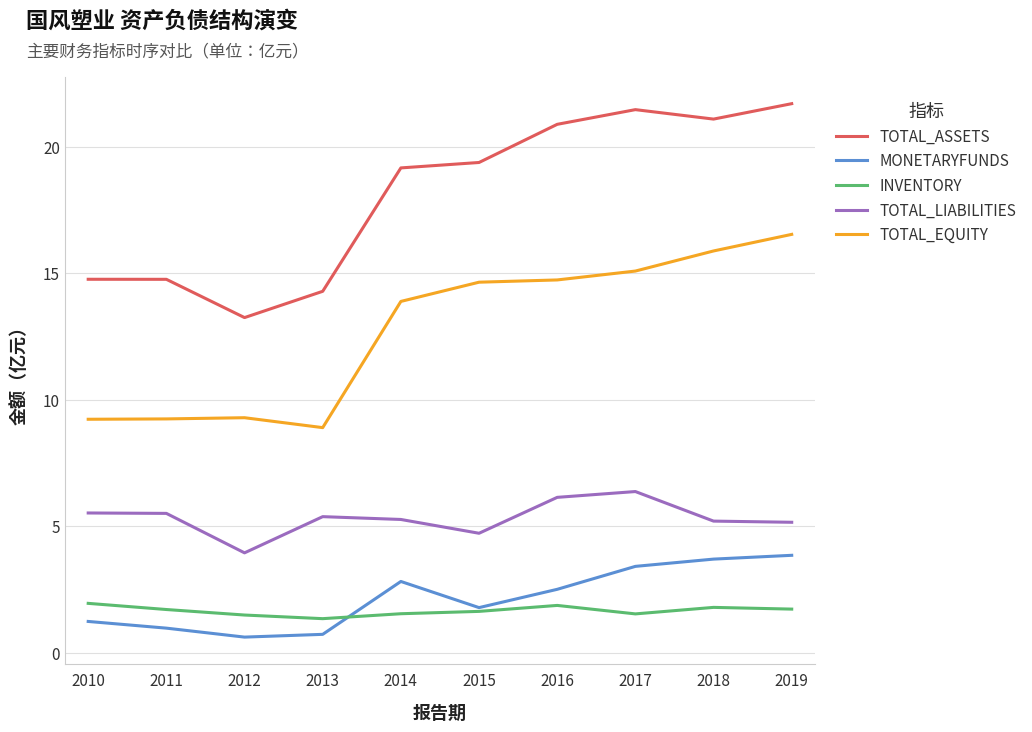

What is the approximate value of TOTAL_LIABILITIES at 2019?

5.2